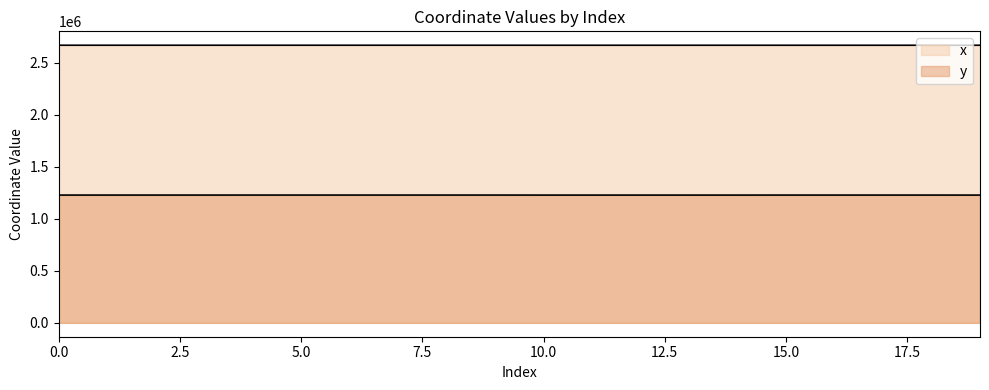

What is the average value of the x series?

2670445.8